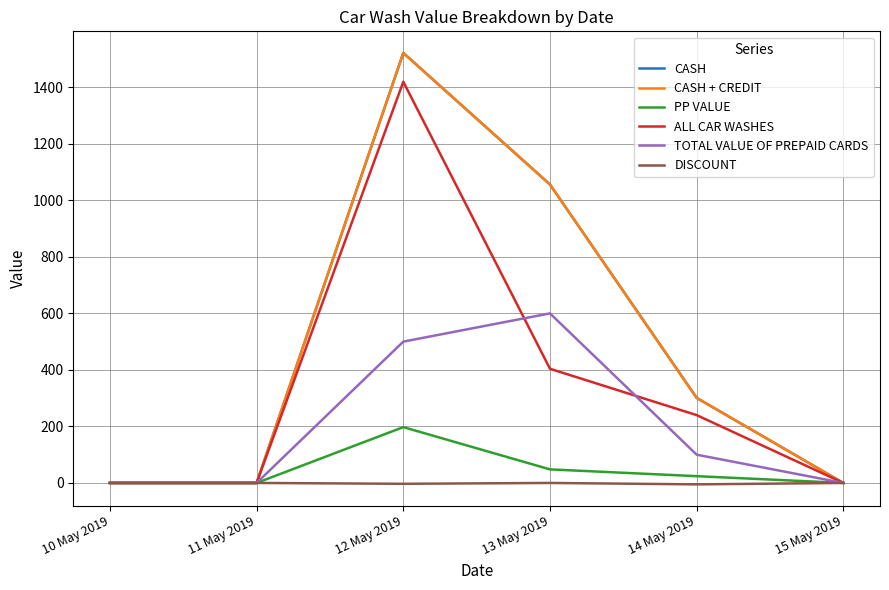

Is this an area chart (filled region under the line)?

No